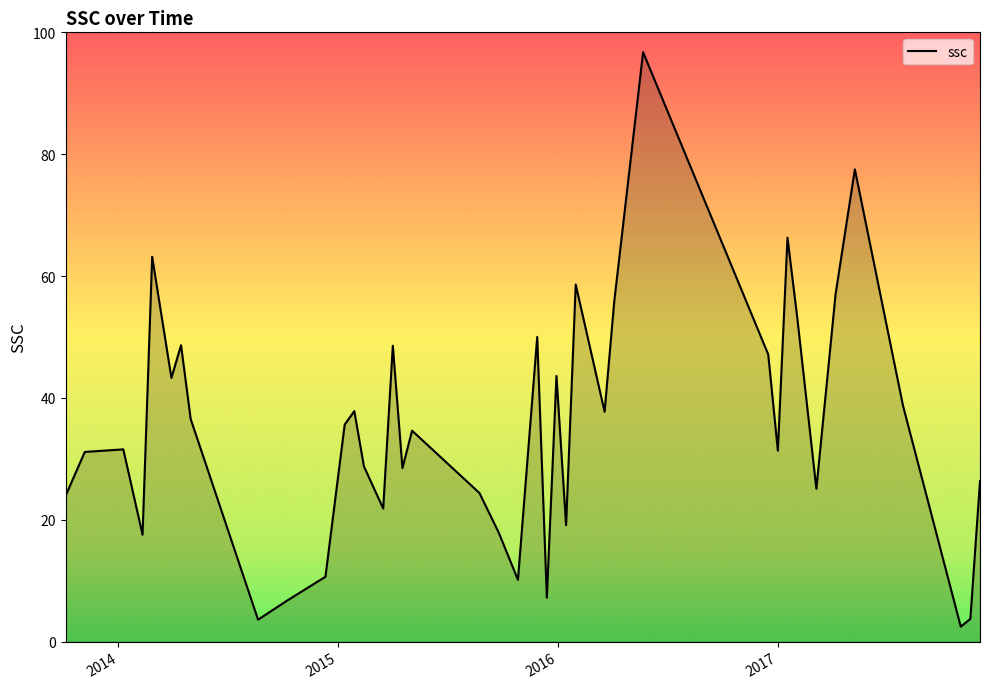

How many interior local valleys (lower than both neighbors) does the data have?

12